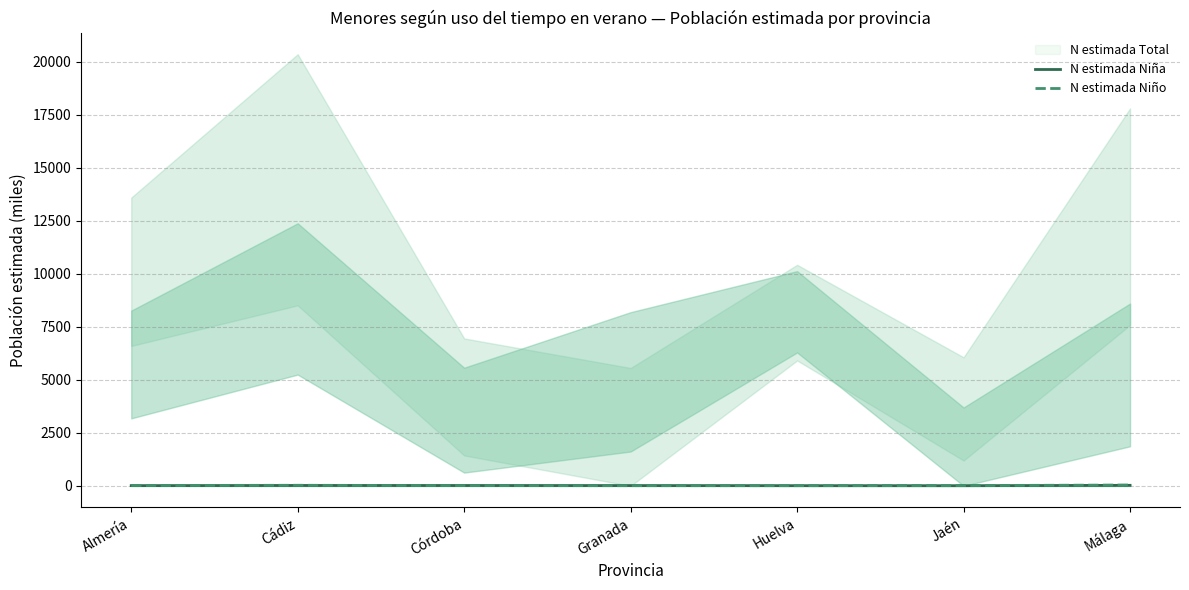

Which category has the lowest value across all series?

Jaén